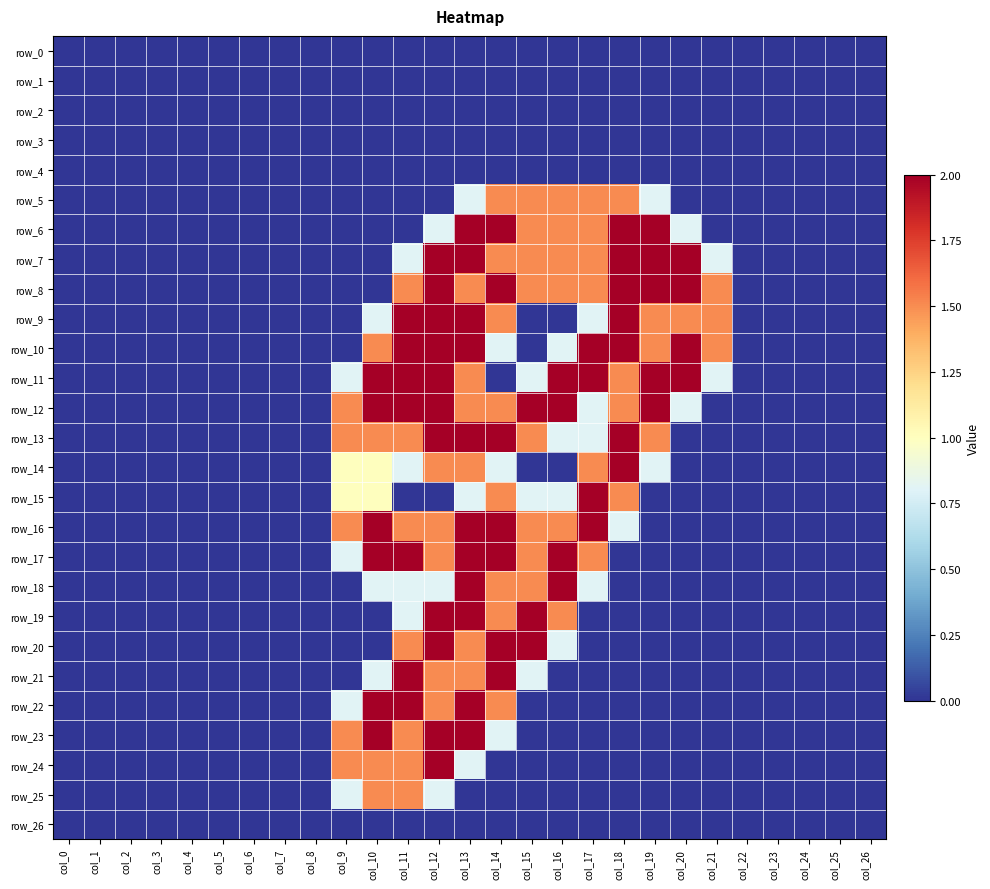

Which series has the largest range (max minus min)?

row_6